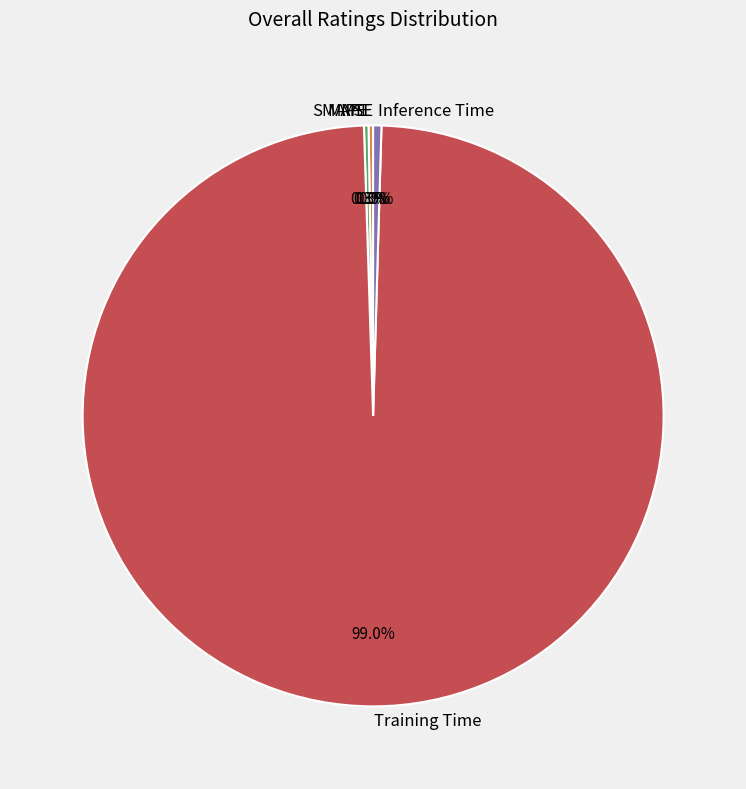

Combined, do Inference Time and Training Time account for over 50%?

Yes